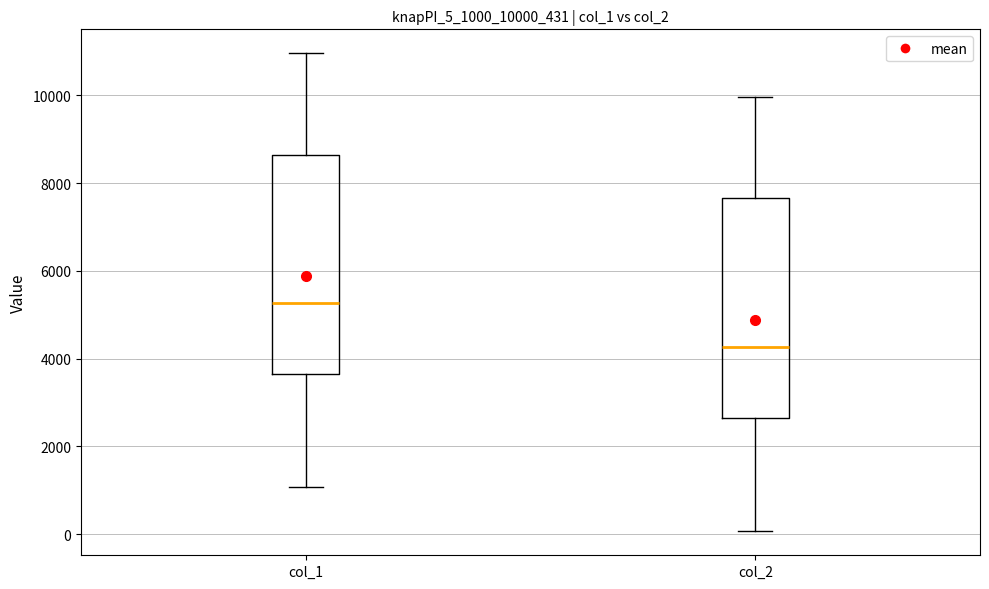

Reading left to right, transcribe this box plot: for each box, give where its median line is, the range the box spans, and where its two whiskers end, as read against the y-axis. The values are not printed on the chart, so give them approximately, as read against the axis.

col_1: median 5200, box 3600 to 8600, whiskers 1000 to 11000
col_2: median 4200, box 2600 to 7600, whiskers 0 to 10000